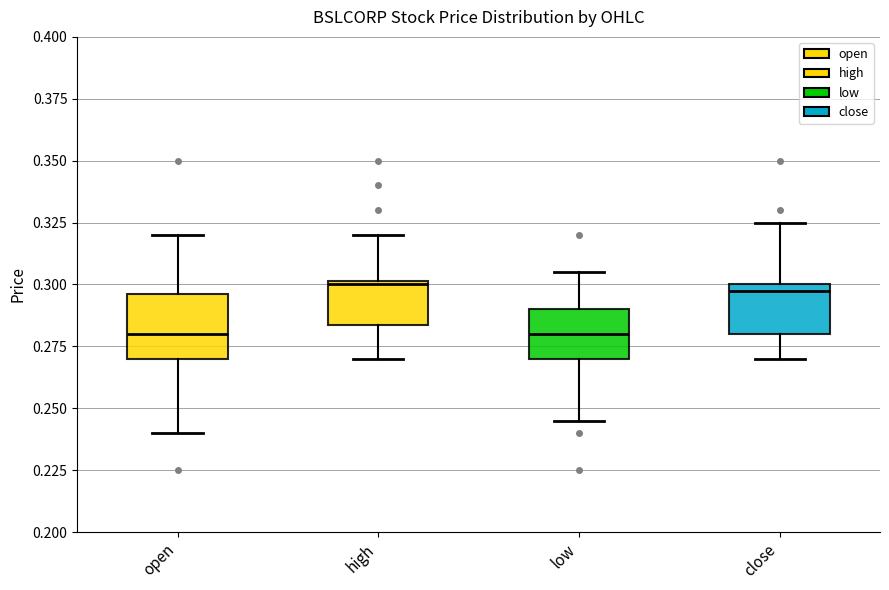

Where does the lower whisker of the box for close end on the y-axis? The values are not printed on the chart, so give them approximately, as read against the axis.

0.270